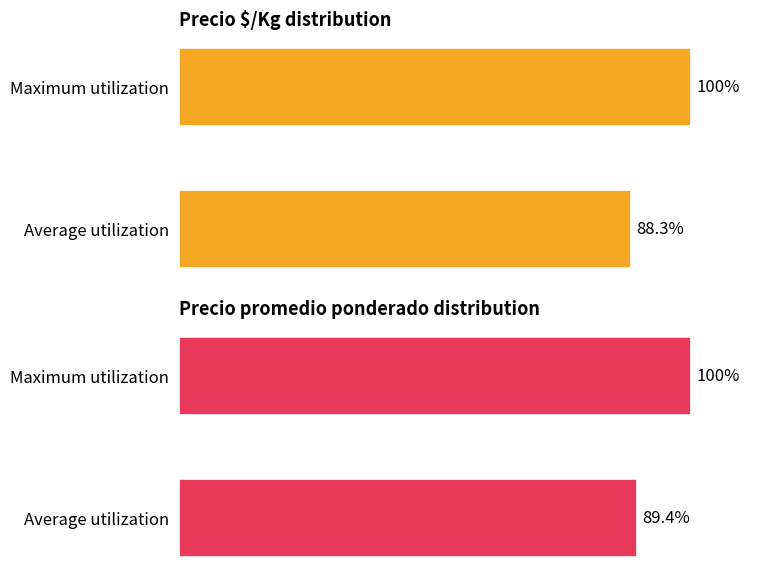

Is it true that Precio promedio ponderado equals 40.5 at 1?

False